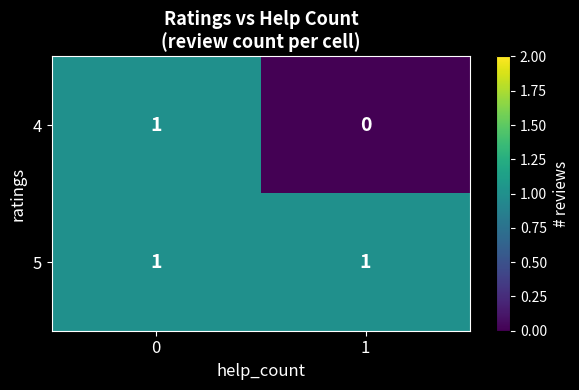

The value of 4 at 0 is 0. True or false?

False